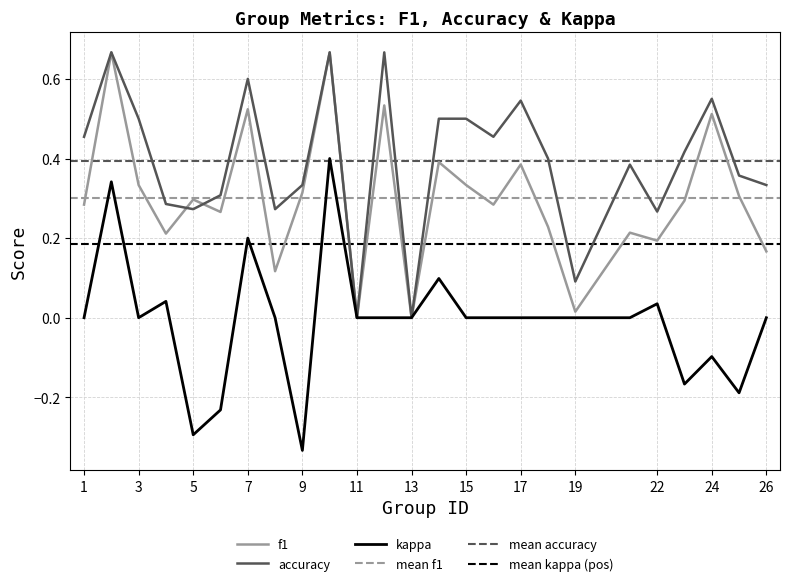

Is this an area chart (filled region under the line)?

No